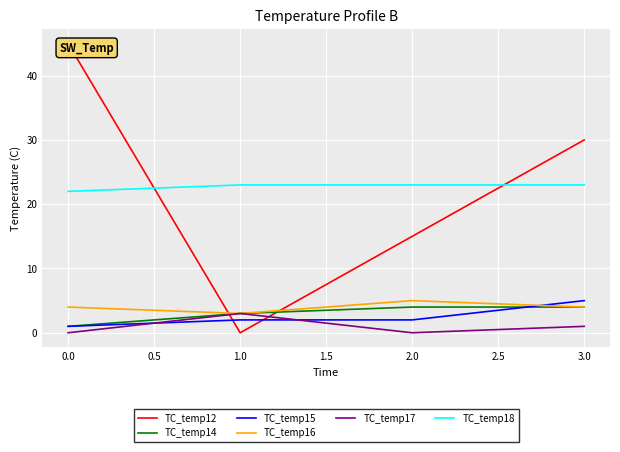

True or false: TC_temp15 and TC_temp18 cross at least once.

False